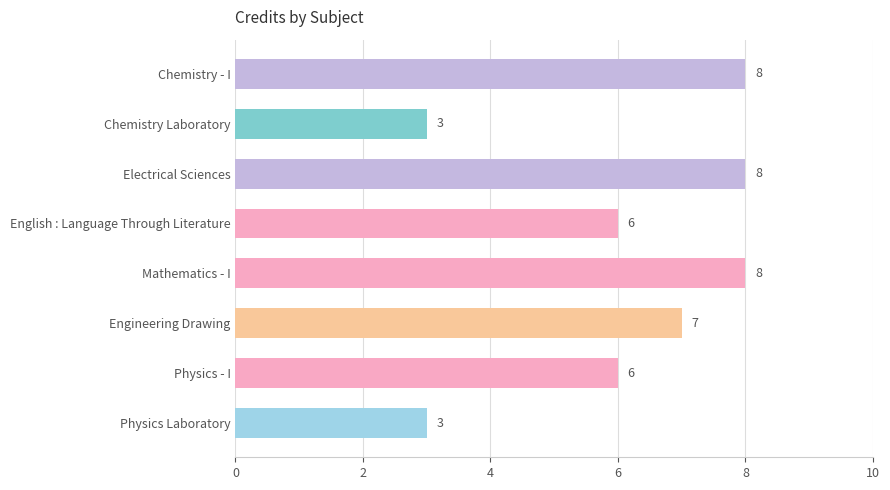

Approximately how many times larger is the value at Electrical Sciences compared to Engineering Drawing?

1.1